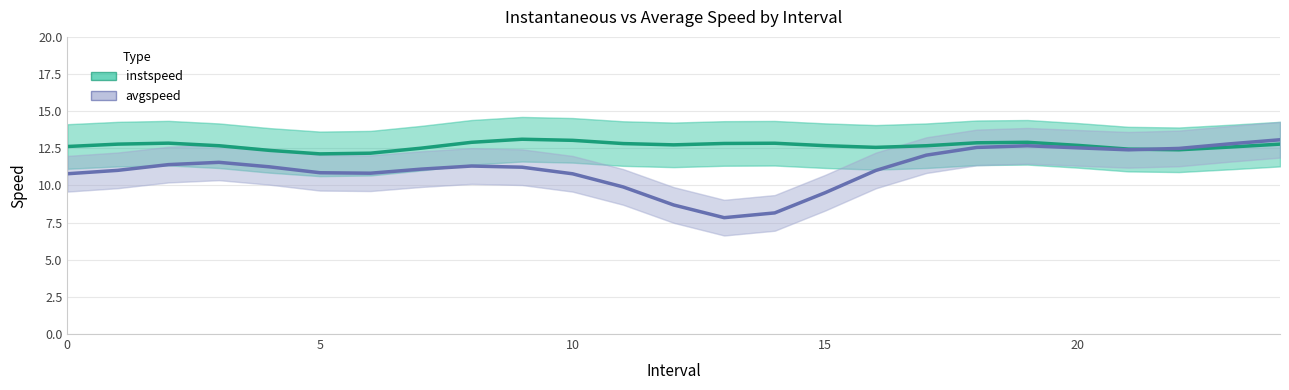

Where is the first local minimum for avgspeed?

6